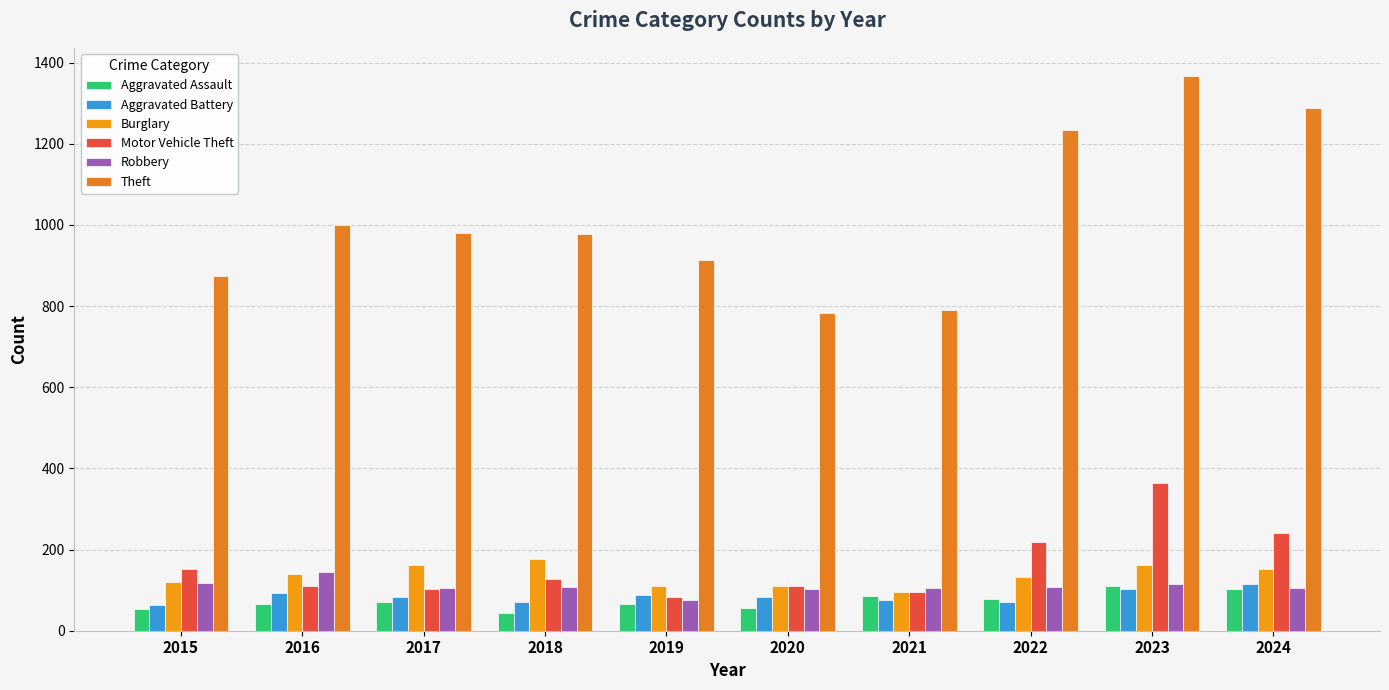

Where is Theft nearest to the value 1075?

2016